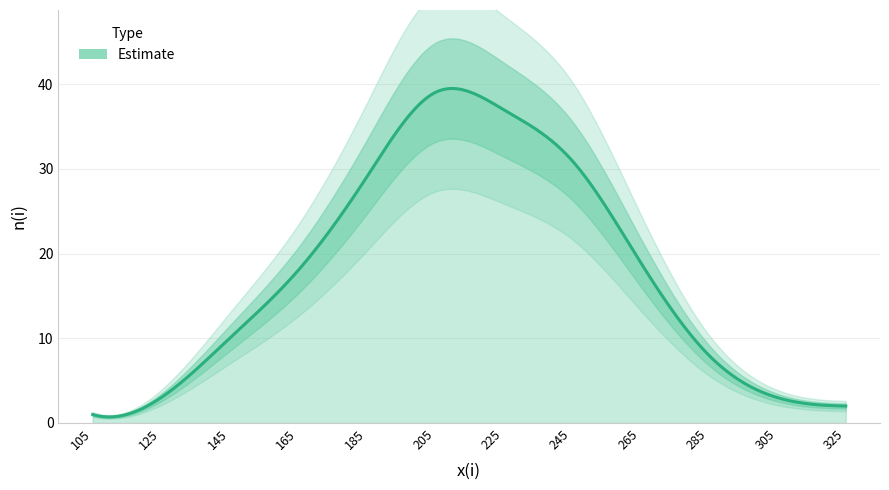

Reading left to right, transcribe all the data shown in this chart.

1	3	10	18	29	39	37	31	19	8	3	2